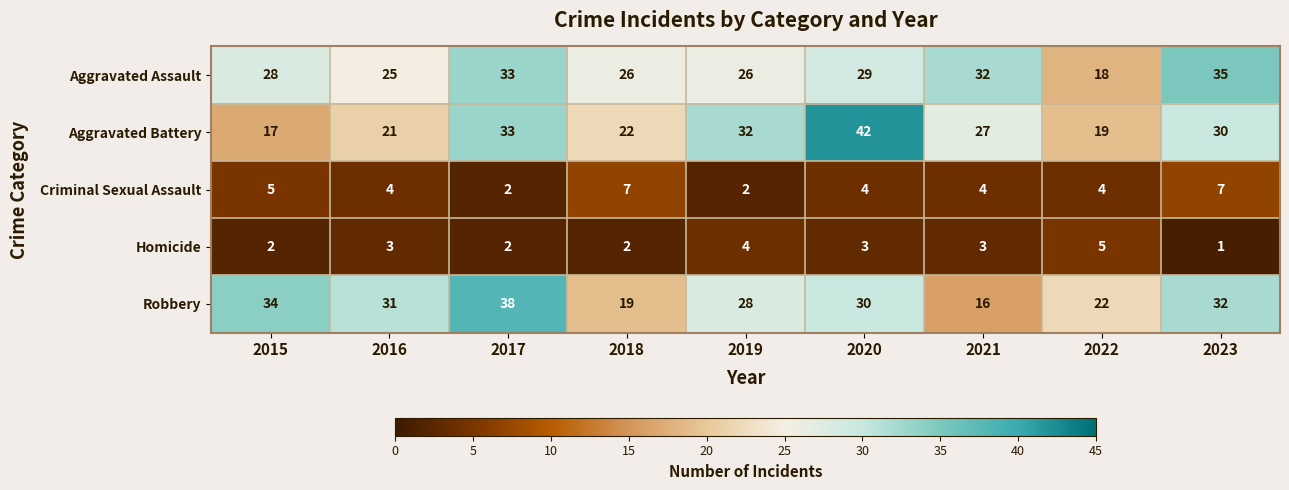

Which series has the largest range (max minus min)?

Aggravated Battery